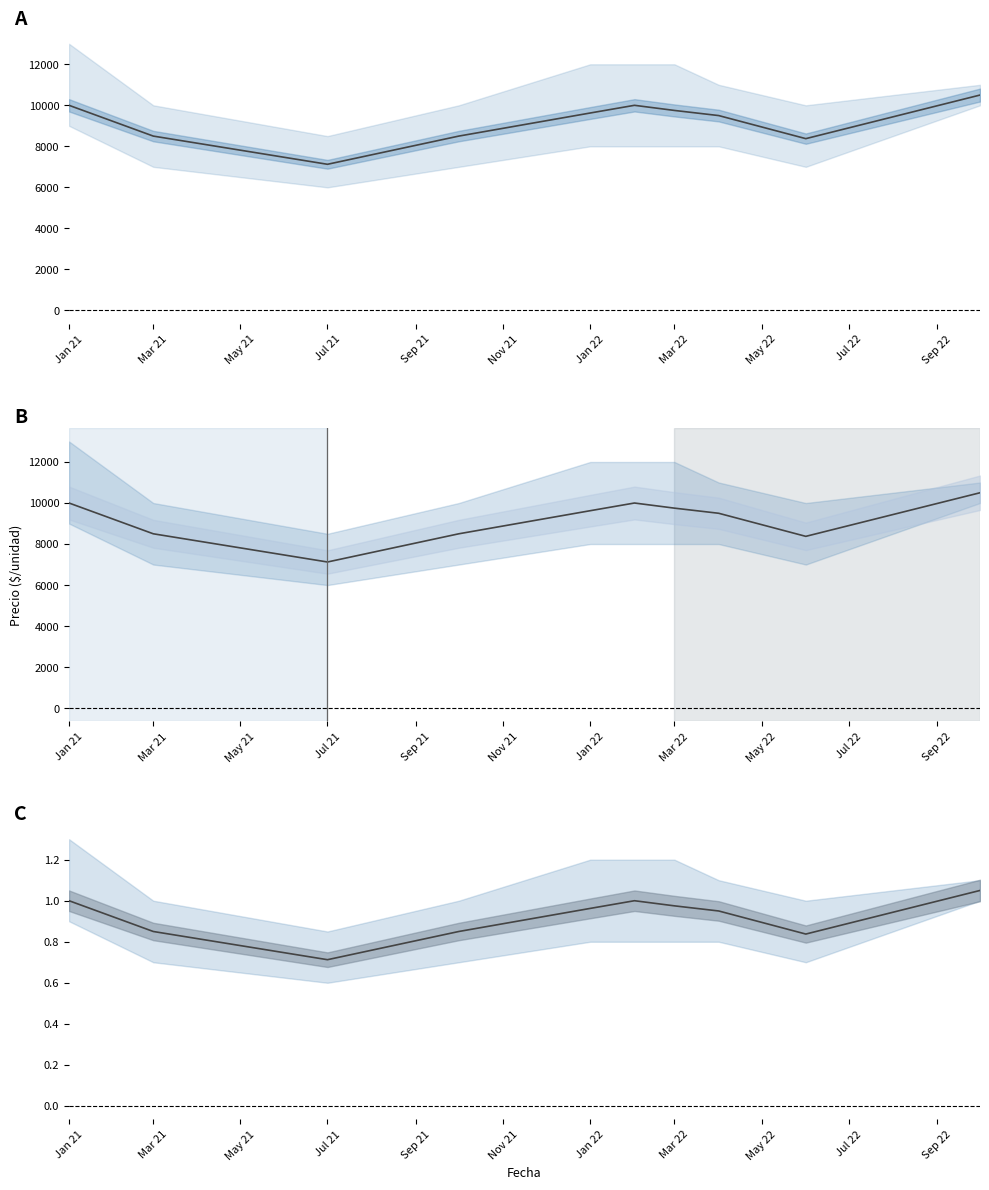

Reading left to right, list all the values displayed in this chart.

Precio promedio ponderado: 10000.0	8500.0	7125.0	8500.0	9625.0	10000.0	9750.0	9500.0	8375.0	10500.0
Precio promedio ponderado (norm): 1.0	0.8	0.7	0.8	1.0	1.0	1.0	0.9	0.8	1.1